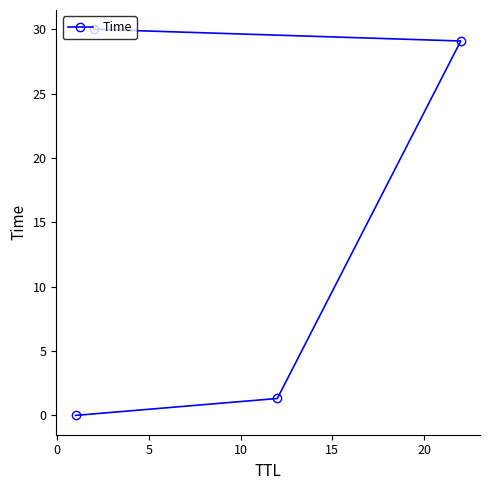

What is the sum of all values?

60.4